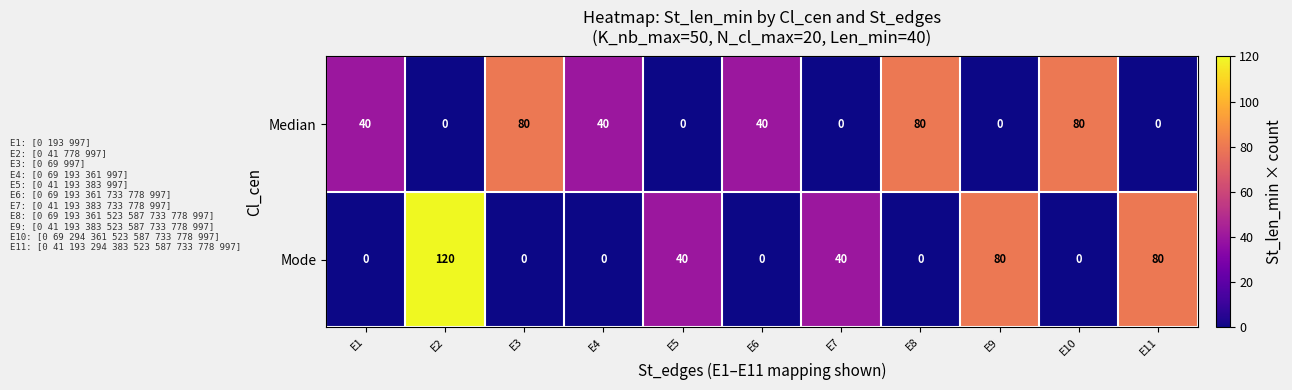

What is the difference between the Mode values at E7 and E4?

40